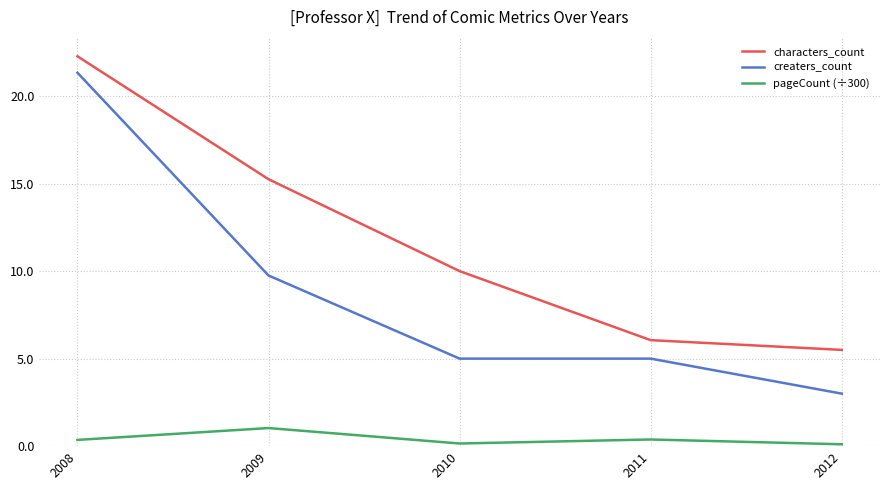

What is the difference between the highest and lowest values at 2011?

5.7